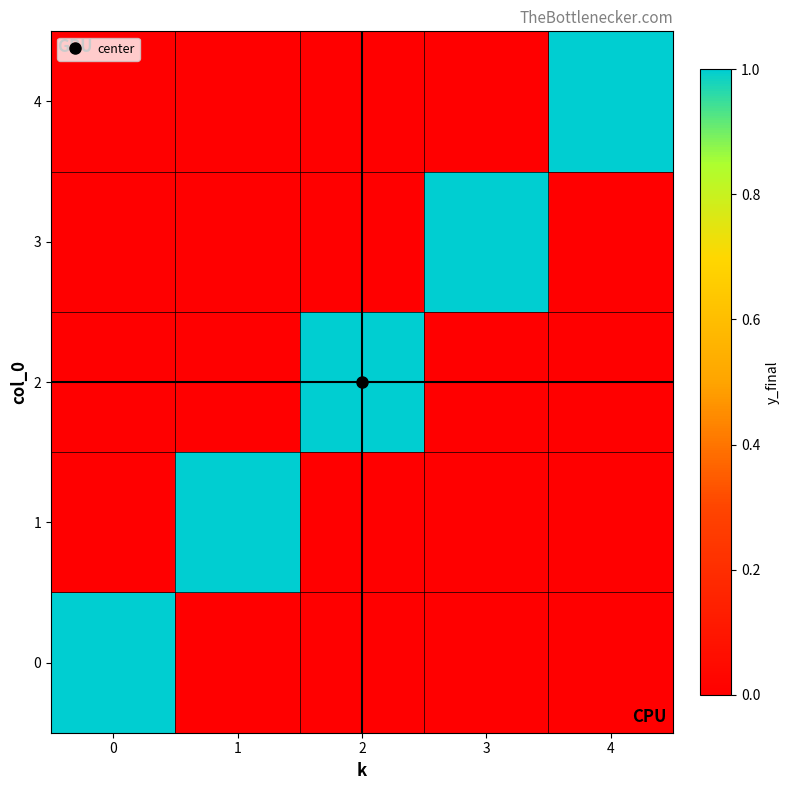

Rank the series by their maximum value, from lowest to highest.

0, 1, 2, 3, 4